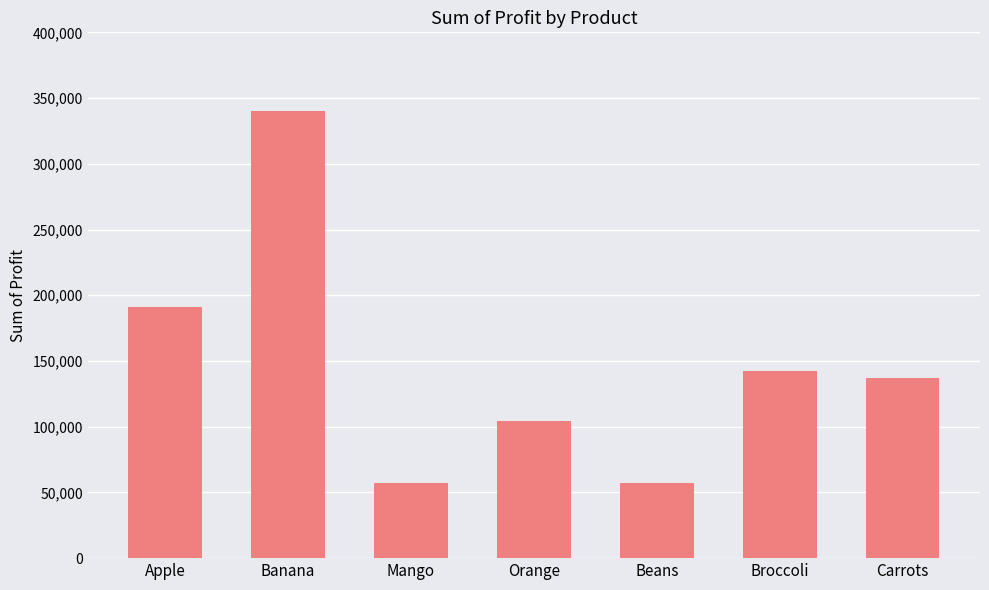

Between Apple and Beans, which is larger?

Apple